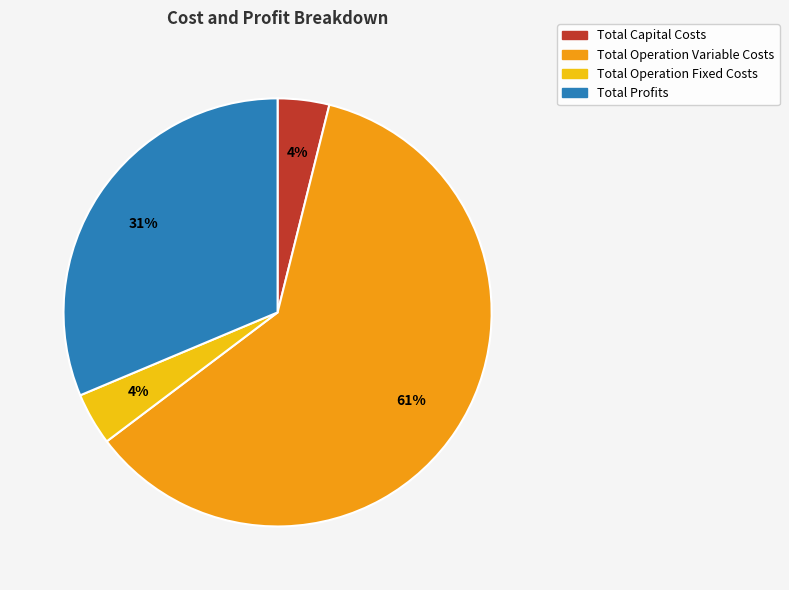

To the nearest percent, what portion does Total Profits represent?

31%